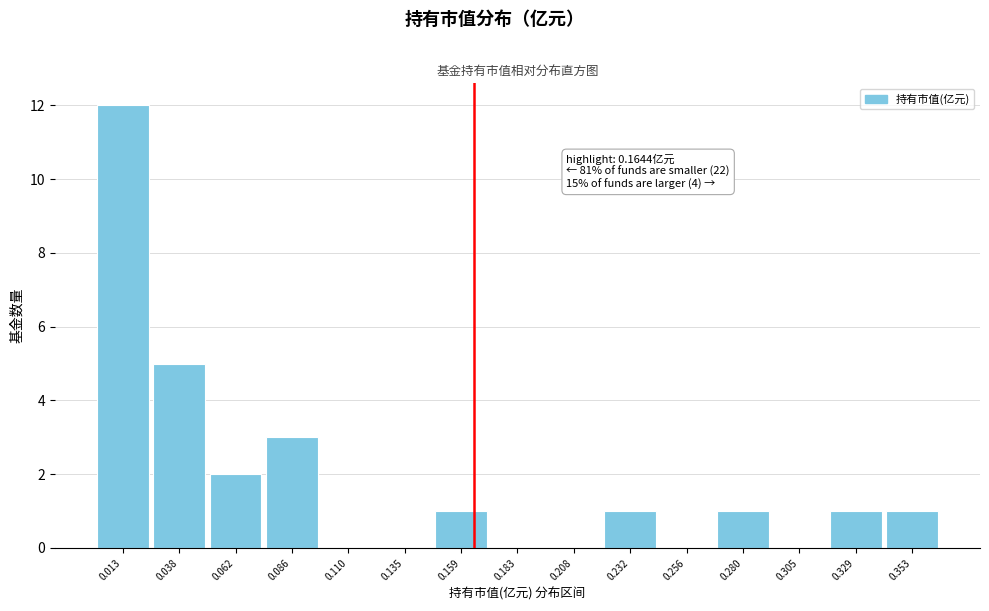

Over which range of the x-axis is the bar tallest?

0.000 to 0.025